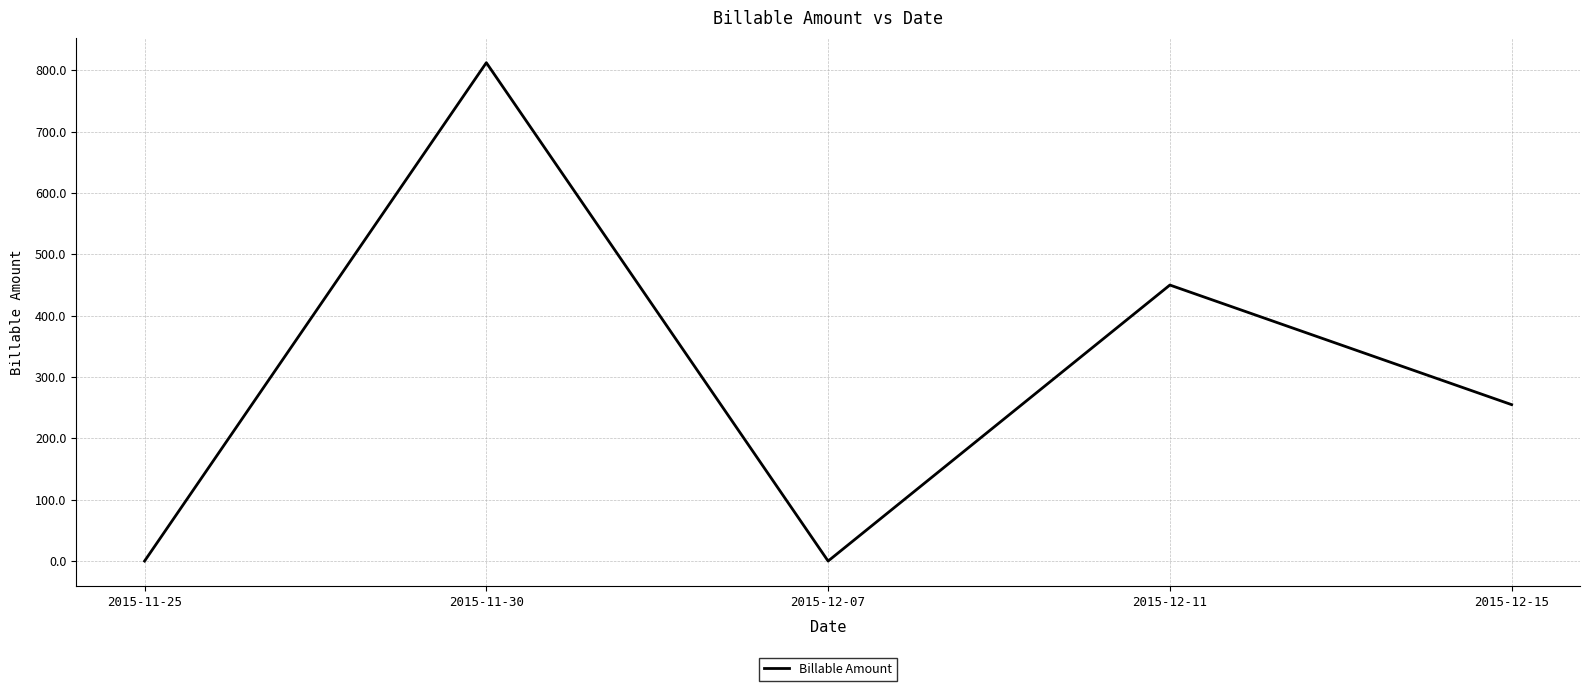

What is the difference between the values at 2015-12-07 and 2015-11-30?

812.5